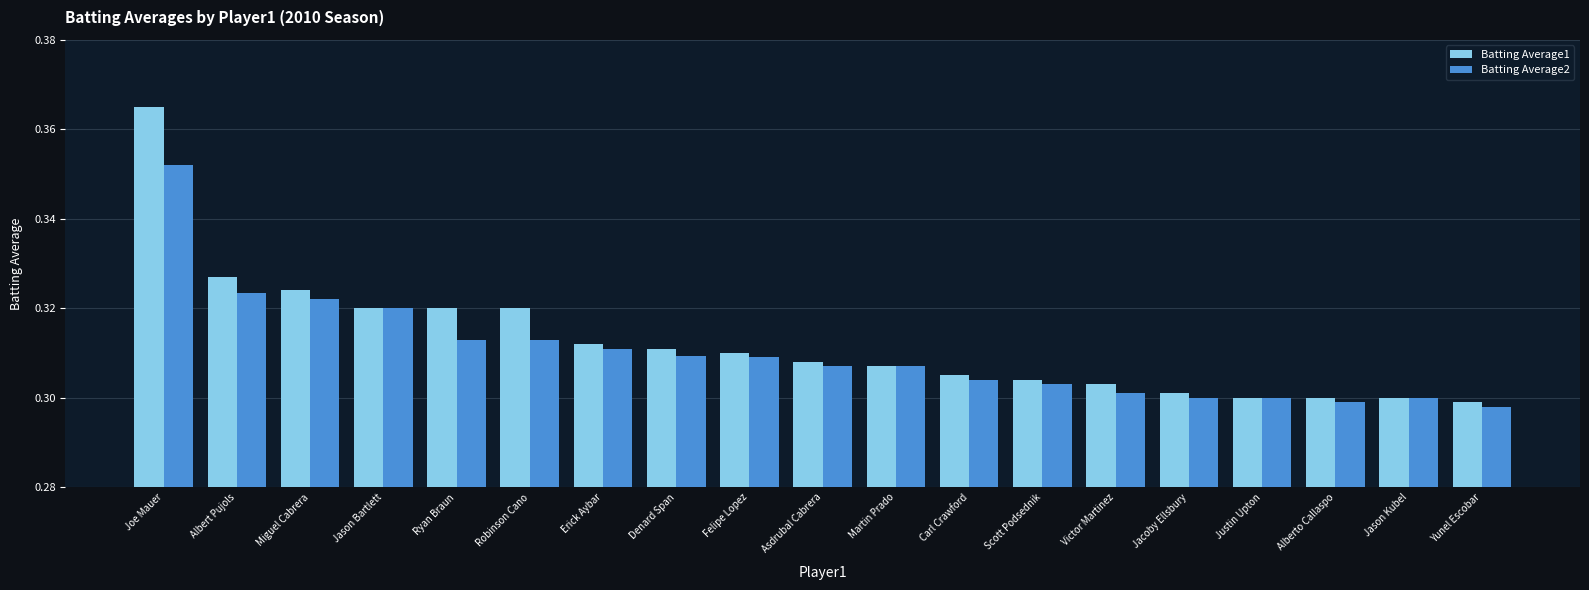

What is the sum of the Batting Average1 values at Erick Aybar and Ryan Braun?

0.6